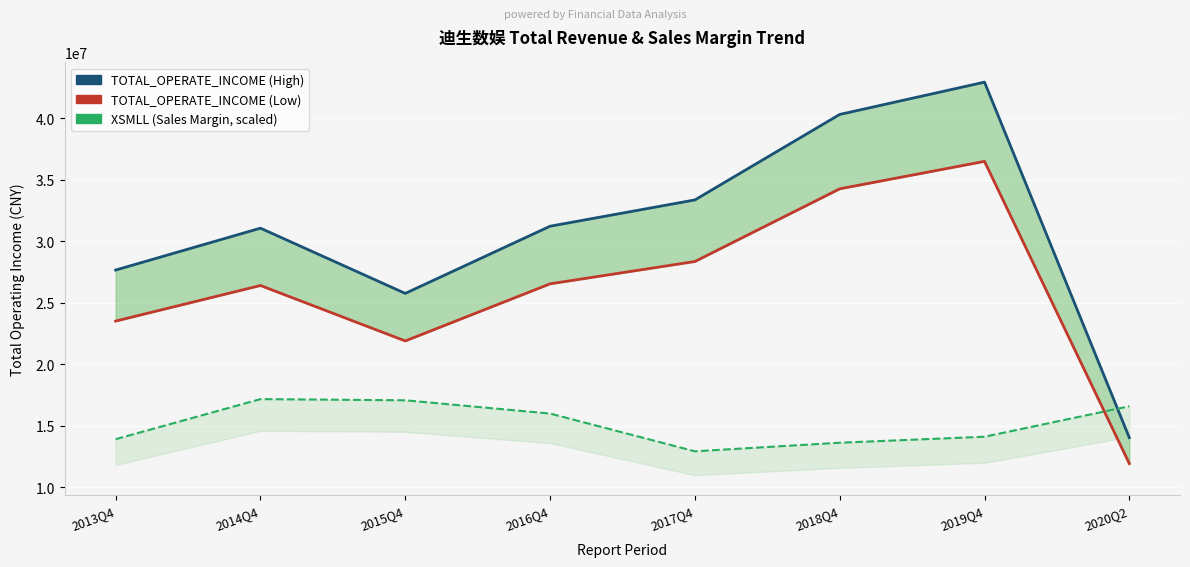

Which series changed the most between 2016Q4 and 2017Q4?

XSMLL (Sales Margin, scaled)